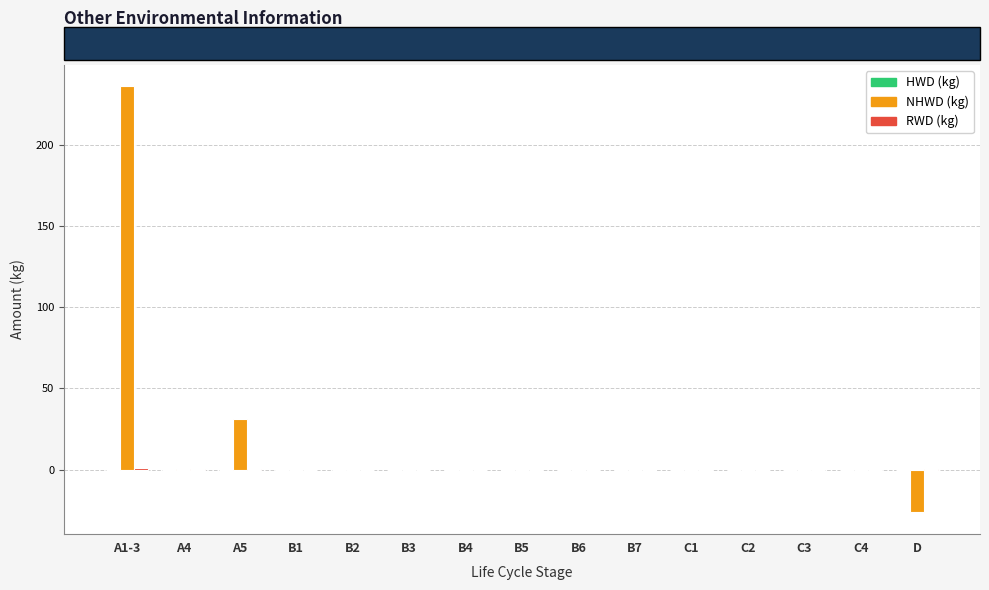

Which category has the highest value across all series?

A1-3